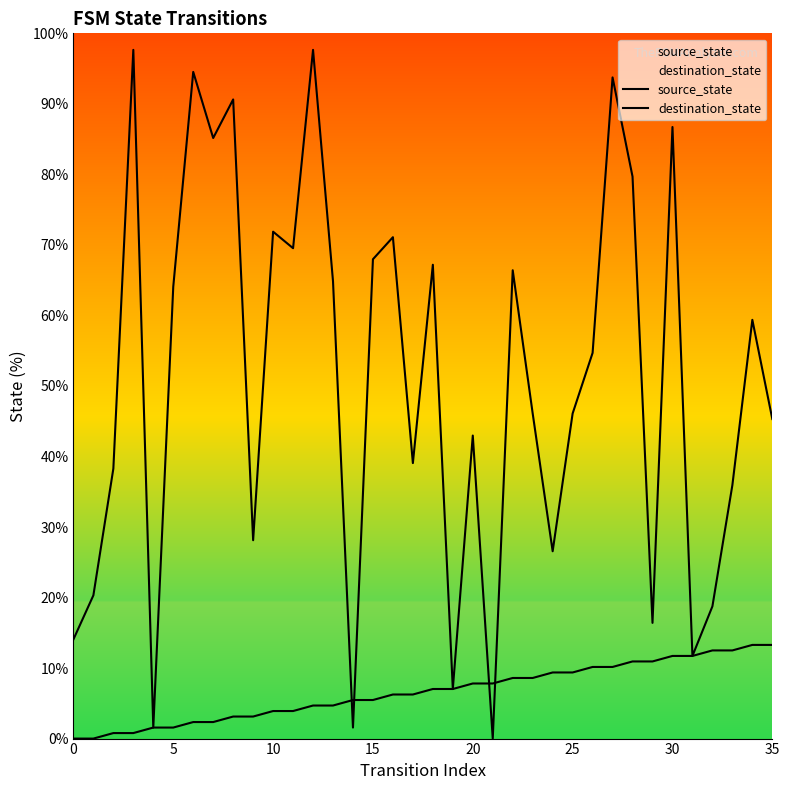

Where do destination_state and source_state first cross each other?

13 and 14